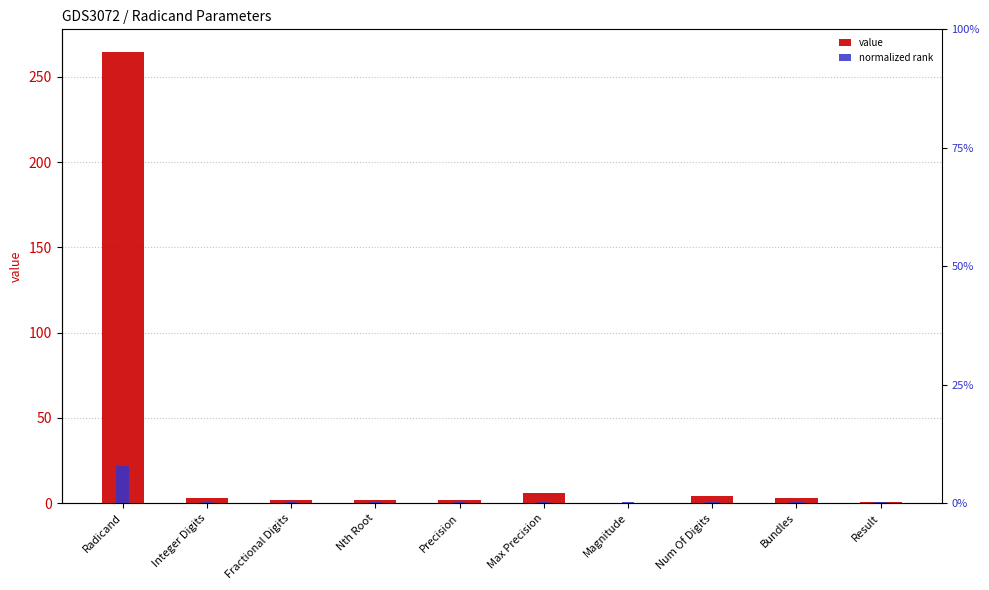

Which has a higher value, Precision or Magnitude?

Precision